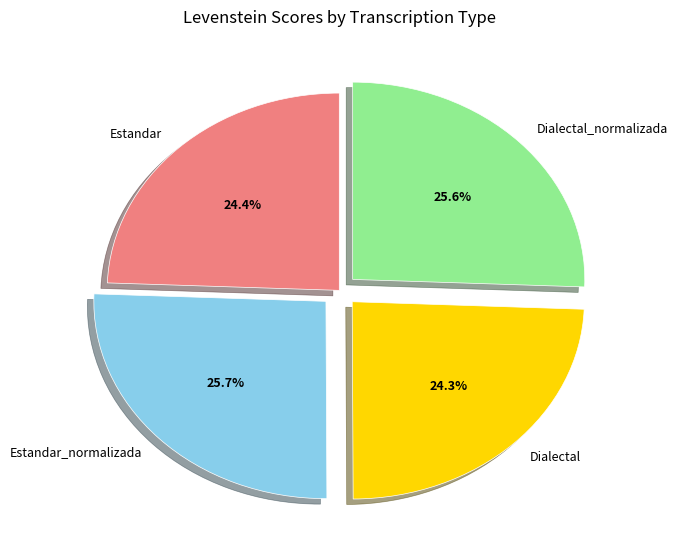

To the nearest percent, what percentage of the pie is Dialectal_normalizada?

26%